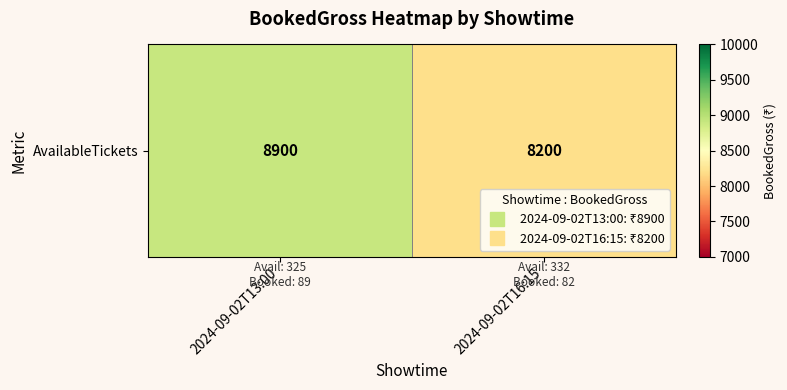

Reading right to left, extract all data points from this chart.

2024-09-02T16:15=8200	2024-09-02T13:00=8900